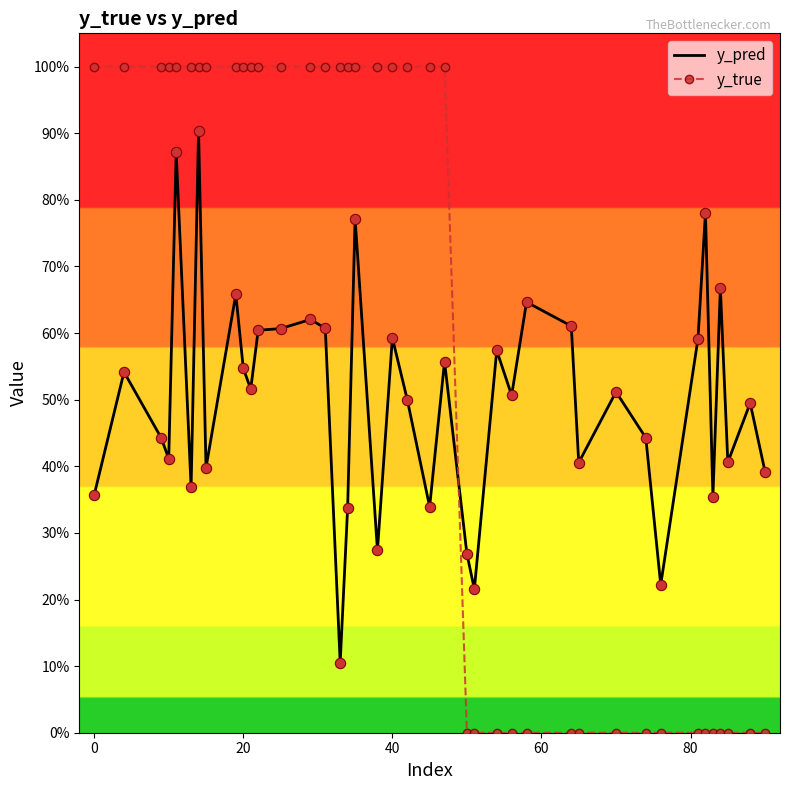

What are all the series names shown in the legend?

y_pred, y_true